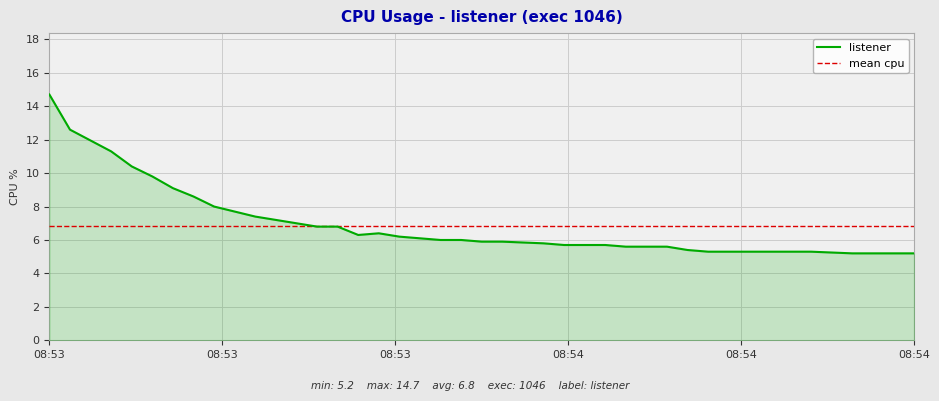

What is the minimum value for listener?

5.2